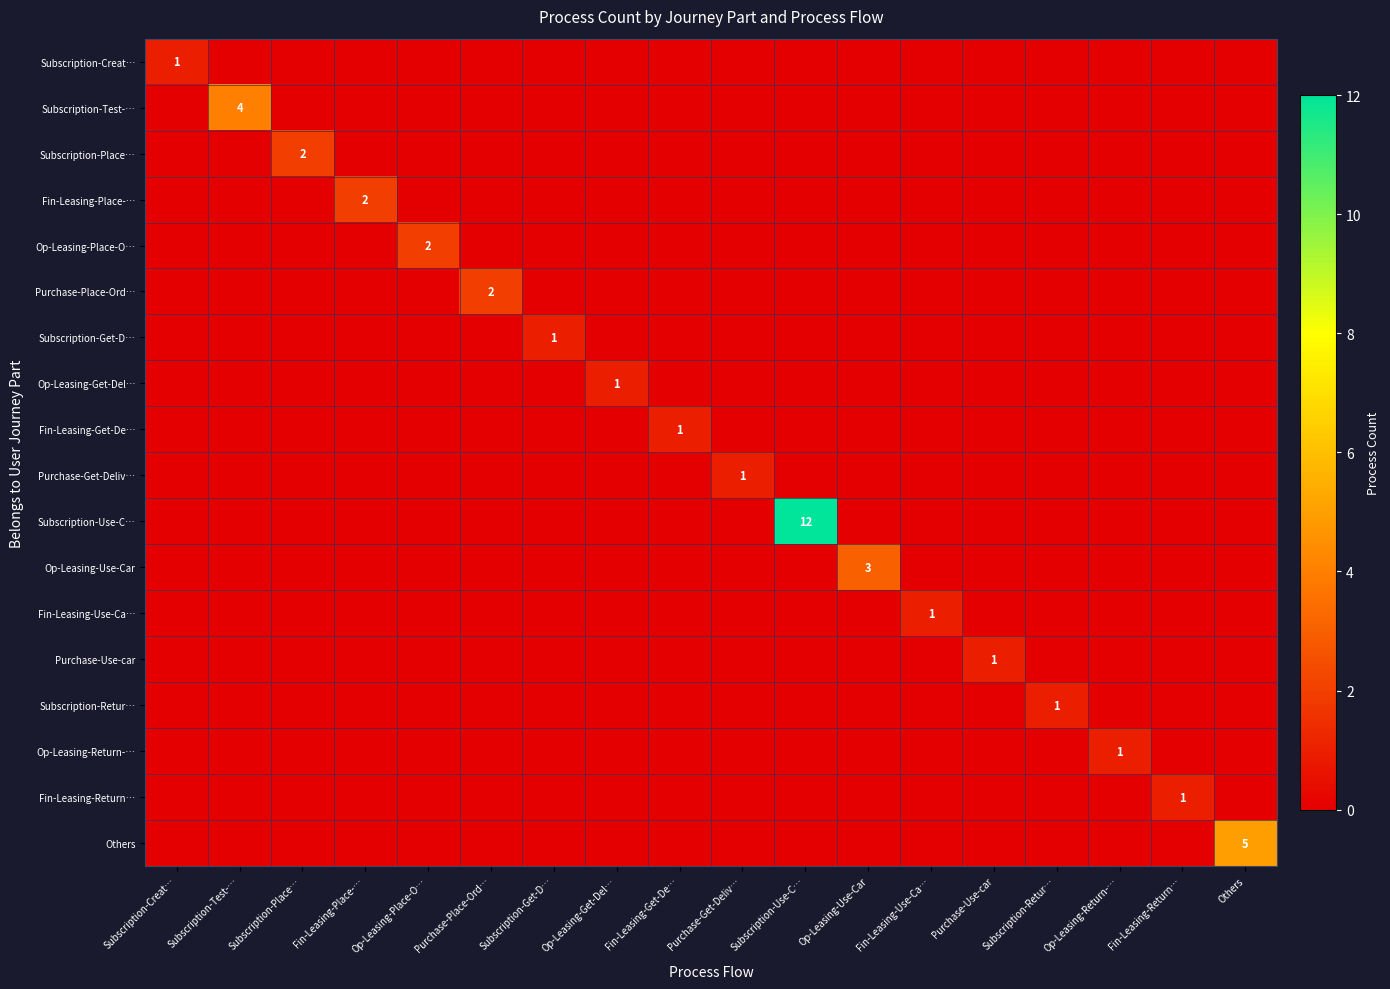

List the labels in order of Subscription-Test-… value, smallest first.

Subscription-Creat…, Subscription-Place…, Fin-Leasing-Place-…, Op-Leasing-Place-O…, Purchase-Place-Ord…, Subscription-Get-D…, Op-Leasing-Get-Del…, Fin-Leasing-Get-De…, Purchase-Get-Deliv…, Subscription-Use-C…, Op-Leasing-Use-Car, Fin-Leasing-Use-Ca…, Purchase-Use-car, Subscription-Retur…, Op-Leasing-Return-…, Fin-Leasing-Return…, Others, Subscription-Test-…